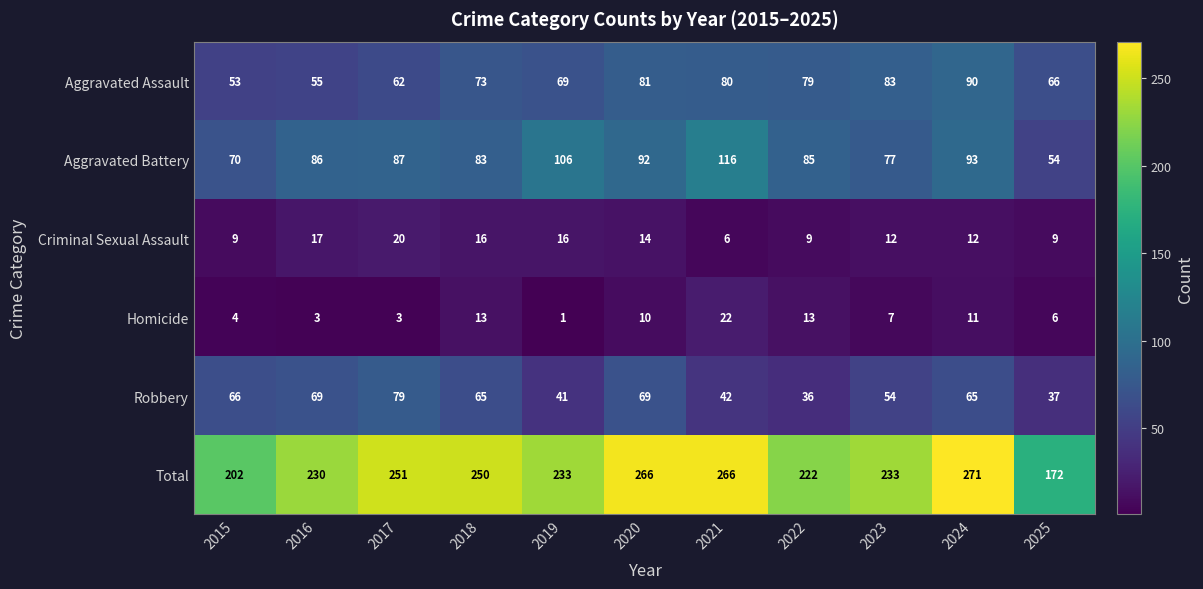

Which series has the largest range (max minus min)?

Total